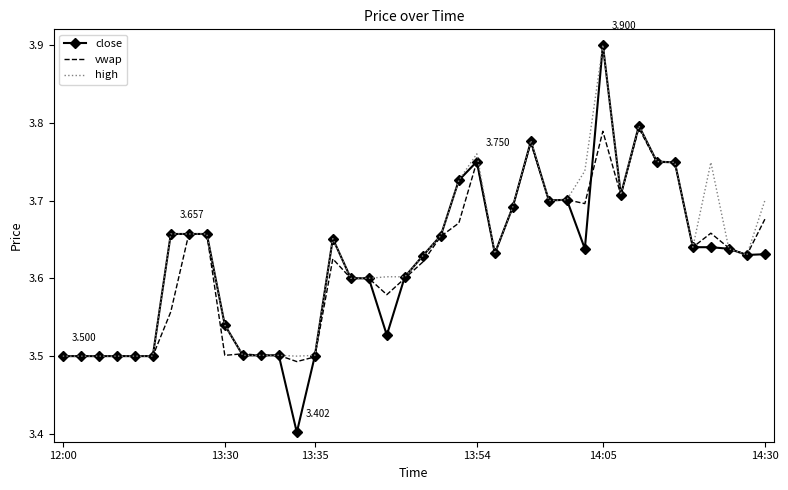

Which series has the largest range (max minus min)?

close